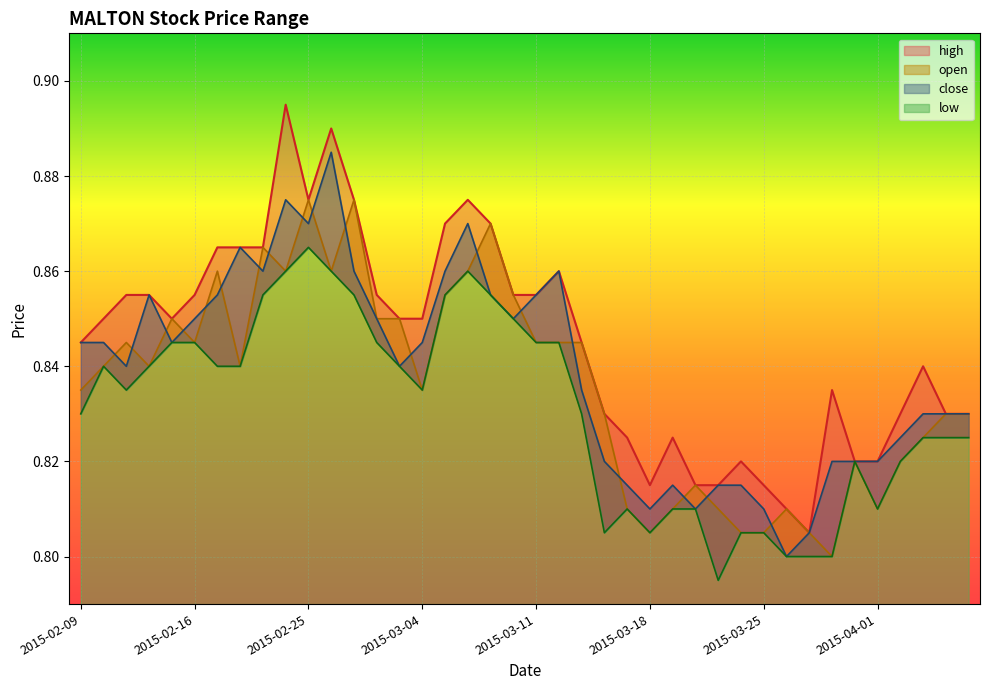

What position from the left is 2015-04-03?

38